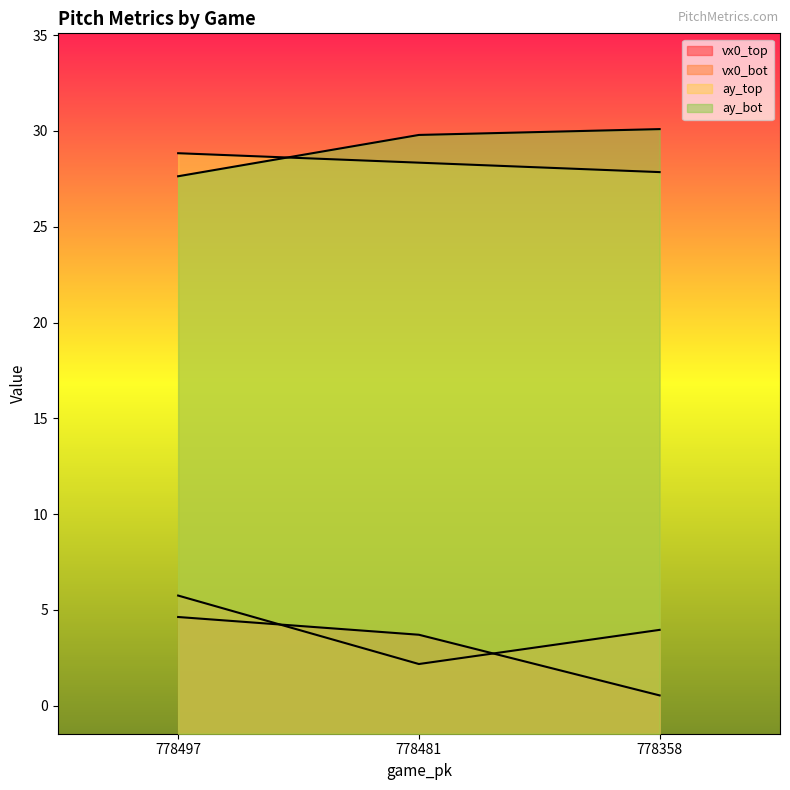

At which category is the sum across all series the highest?

778497